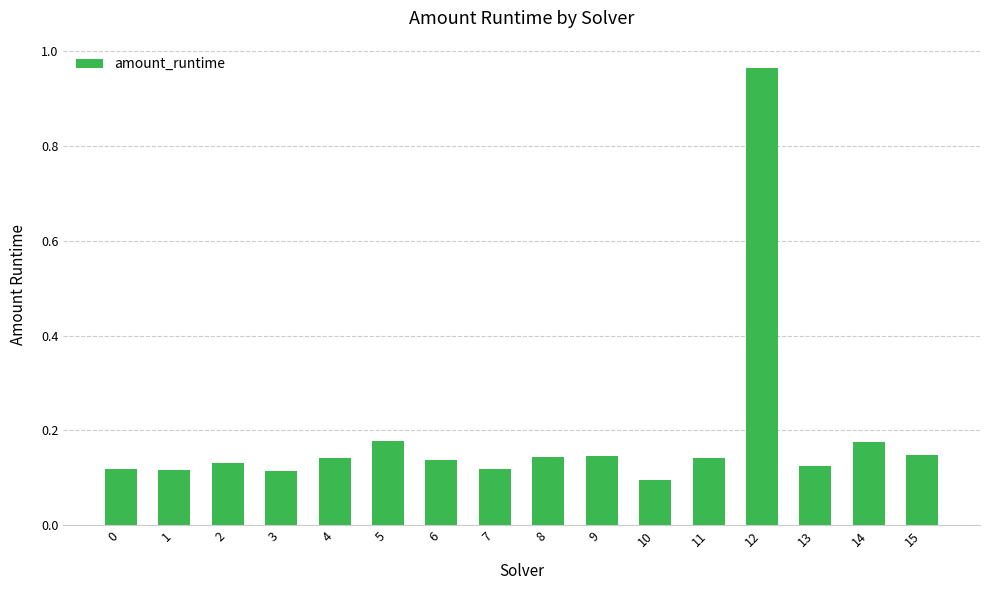

Is it true that the value at 15 is 0.2?

False